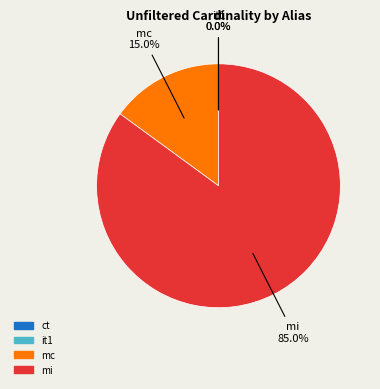

What percentage is NOT represented by mi?

15.0%